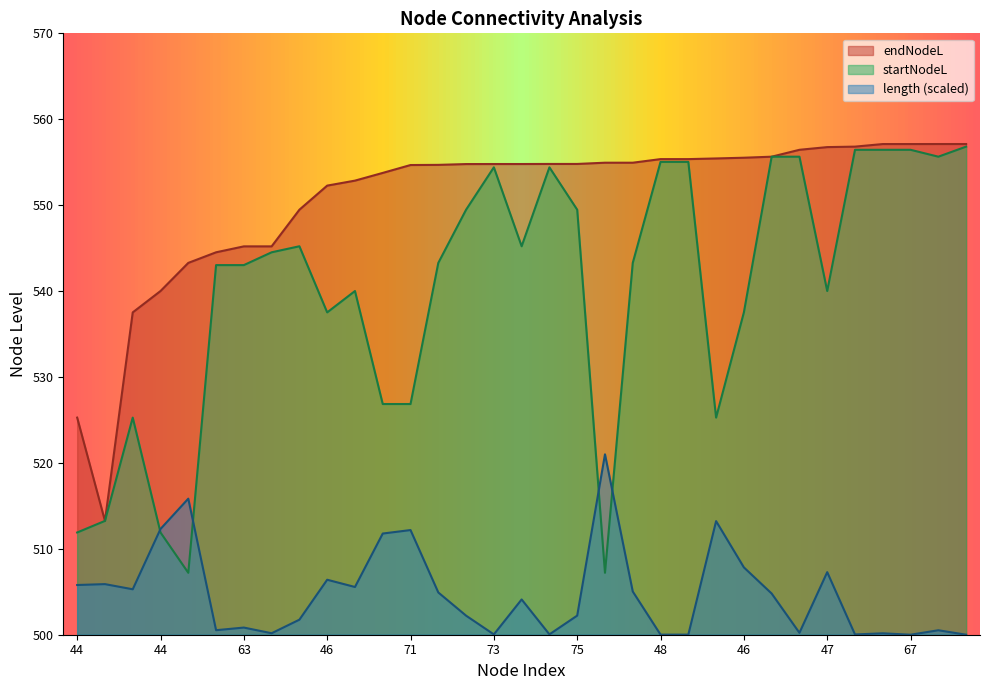

At which category is the sum across all series the highest?

25